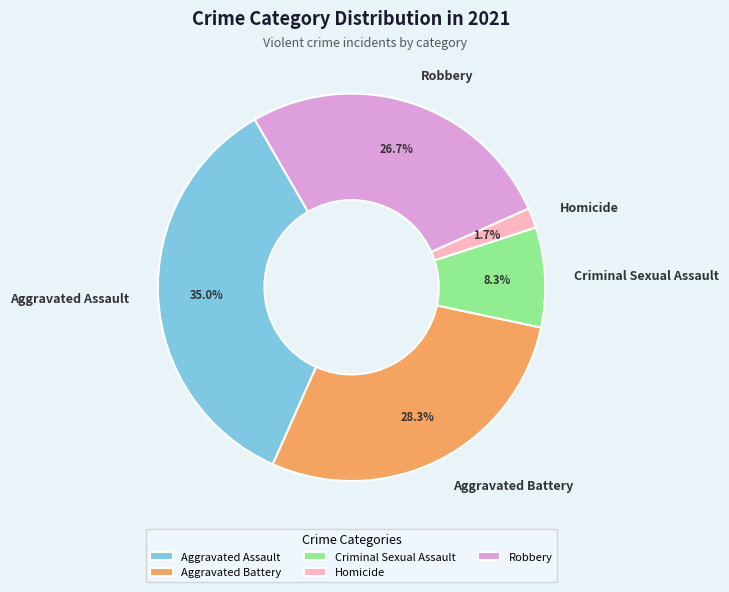

The Aggravated Battery slice represents 28% of the pie. True or false?

True